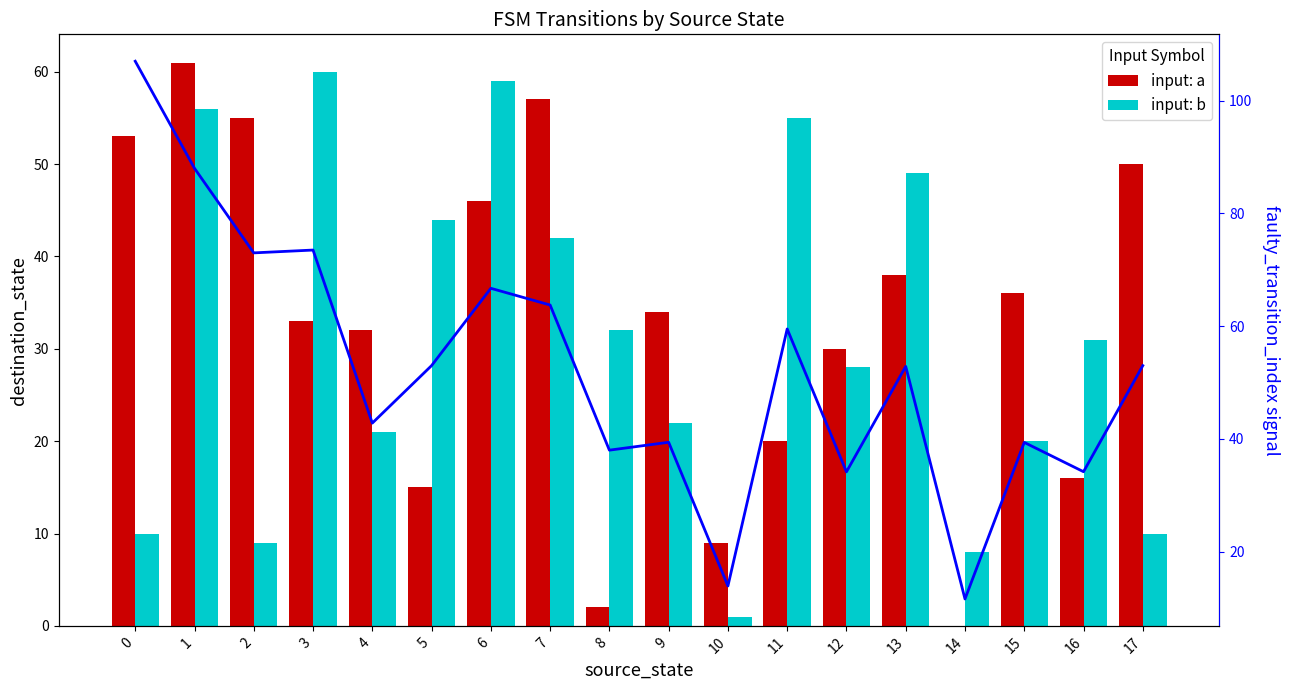

Does the chart contain stacked bars?

No